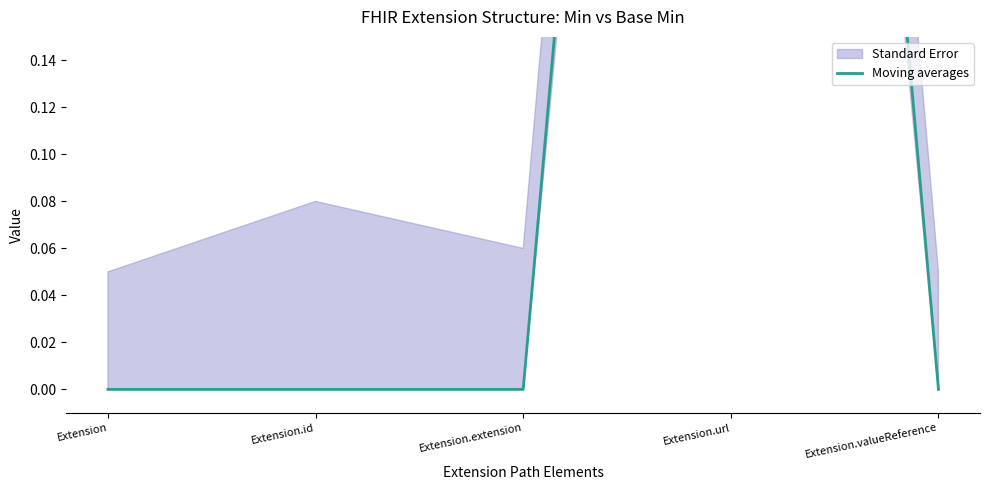

How many data points does each series have?

5